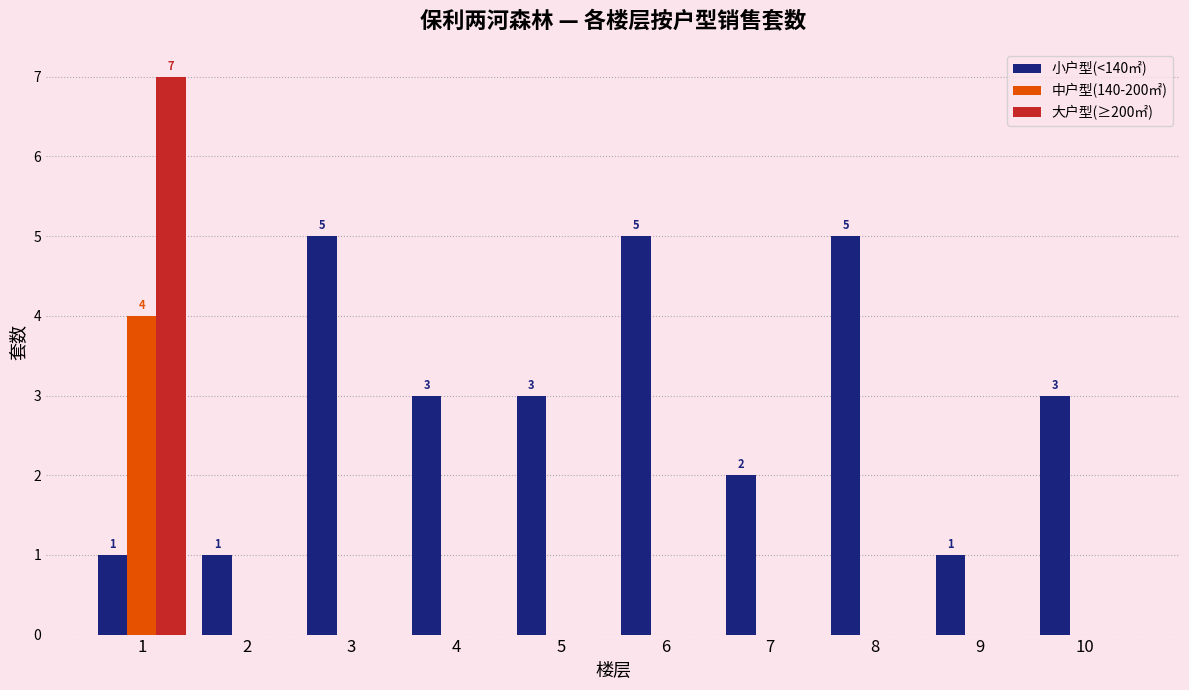

Reading left to right, extract all data points from this chart.

小户型(<140㎡): 1=1	2=1	3=5	4=3	5=3	6=5	7=2	8=5	9=1	10=3
中户型(140-200㎡): 1=4	2=0	3=0	4=0	5=0	6=0	7=0	8=0	9=0	10=0
大户型(≥200㎡): 1=7	2=0	3=0	4=0	5=0	6=0	7=0	8=0	9=0	10=0